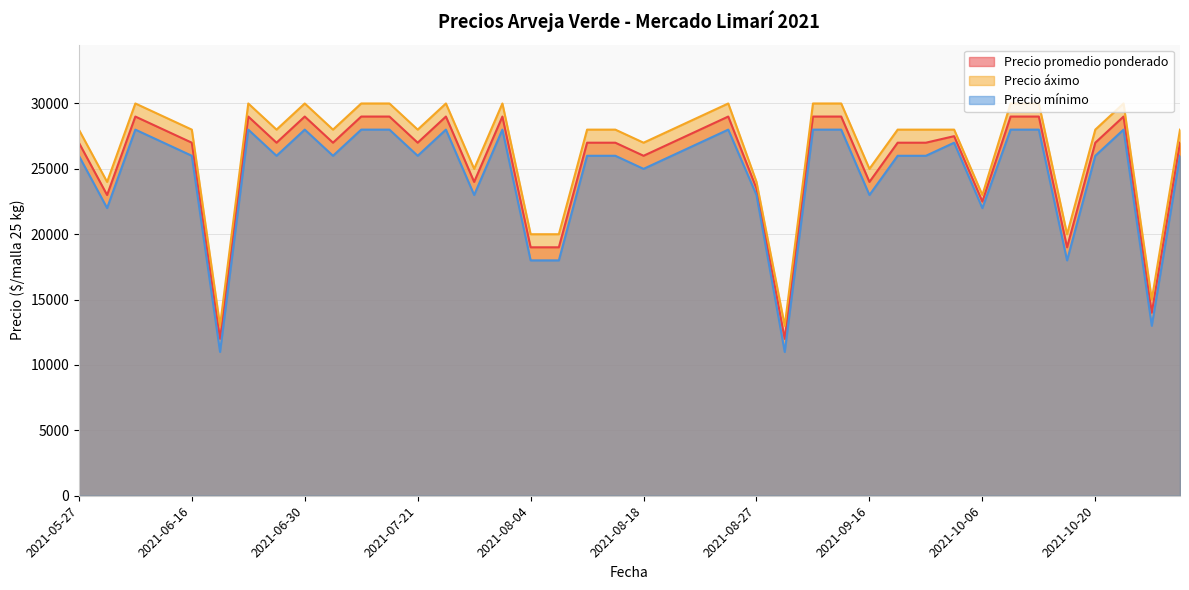

What are all the series names shown in the legend?

Precio promedio ponderado, Precio áximo, Precio mínimo